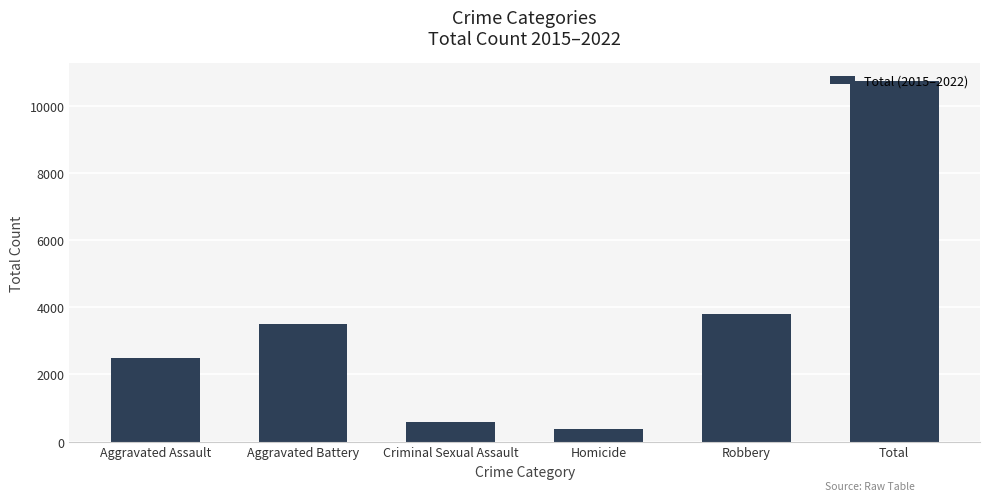

What is the change in value from Criminal Sexual Assault to Total?

+10149